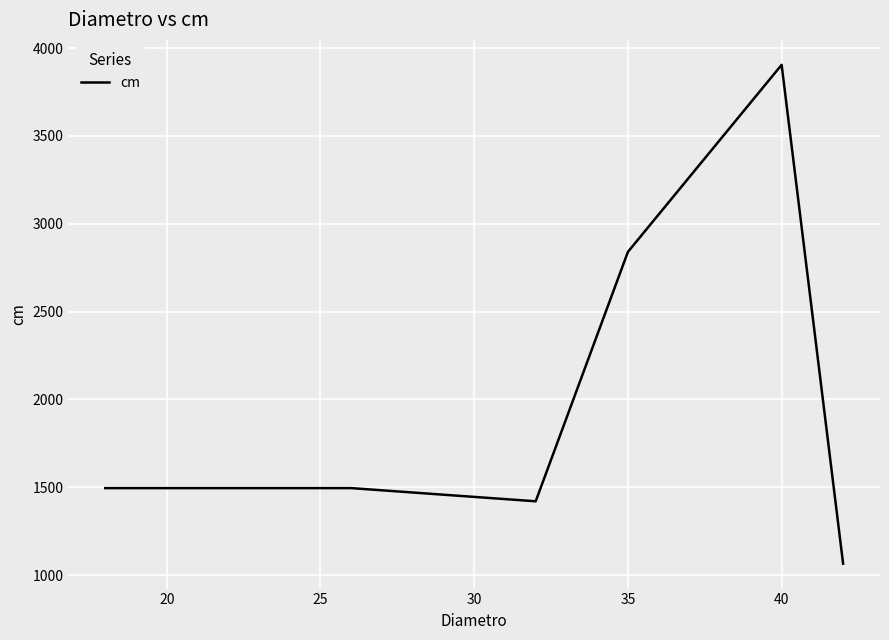

Reading left to right, extract all data points from this chart.

1495	1495	1495	1420	2840	3905	1065